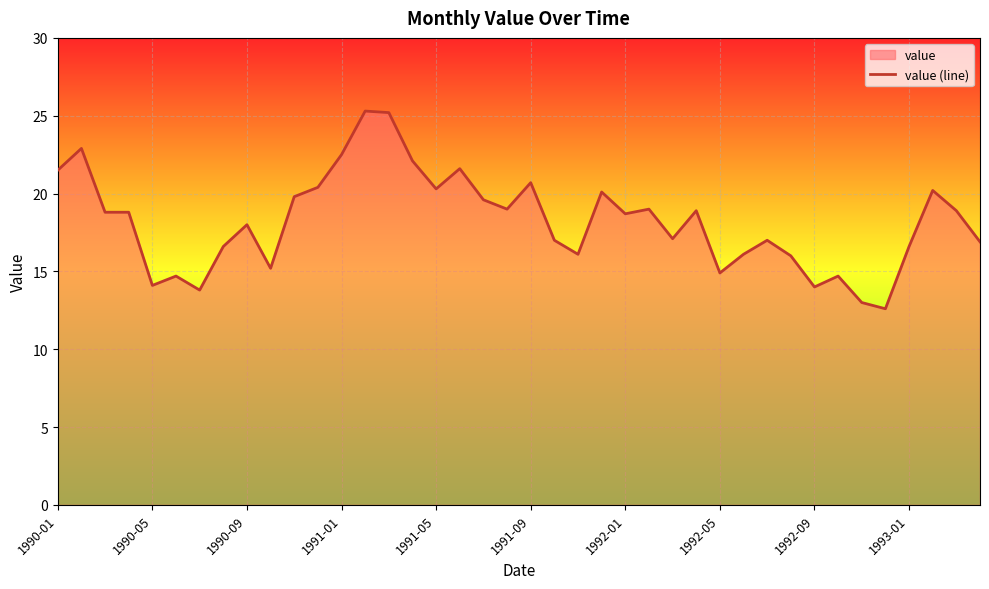

Reading left to right, what are all the values shown in this chart?

21.5	22.9	18.8	18.8	14.1	14.7	13.8	16.6	18.0	15.2	19.8	20.4	22.5	25.3	25.2	22.1	20.3	21.6	19.6	19.0	20.7	17.0	16.1	20.1	18.7	19.0	17.1	18.9	14.9	16.1	17.0	16.0	14.0	14.7	13.0	12.6	16.6	20.2	18.9	16.9